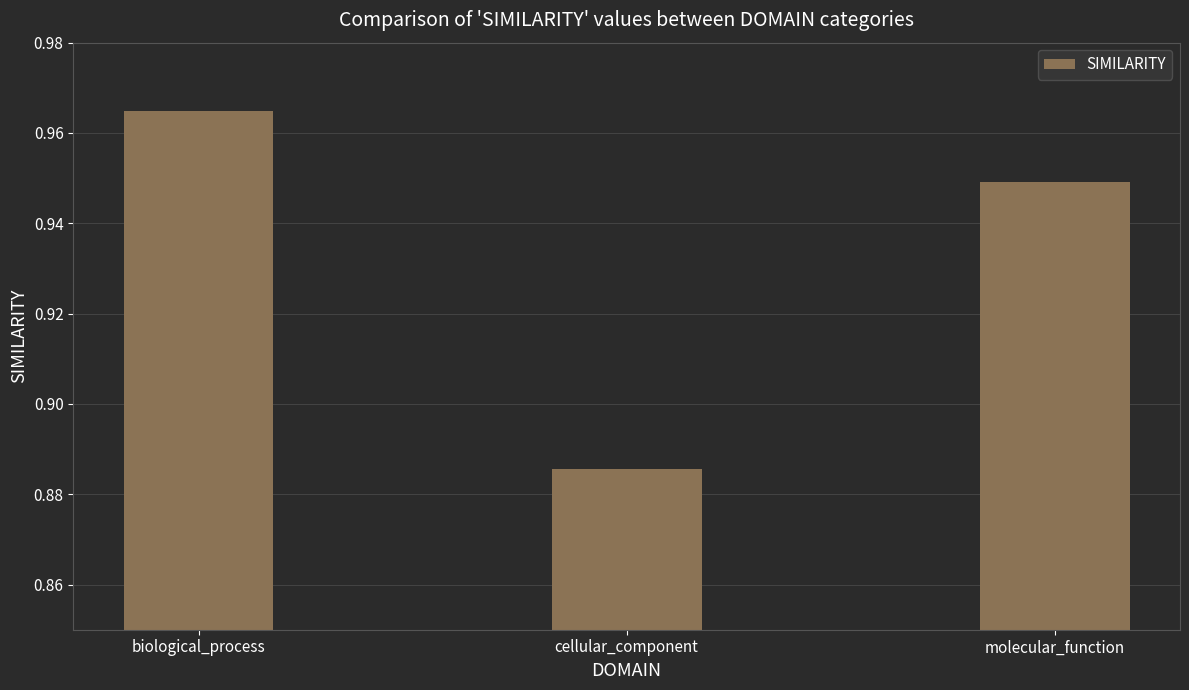

Rank the categories by value from highest to lowest.

biological_process, molecular_function, cellular_component